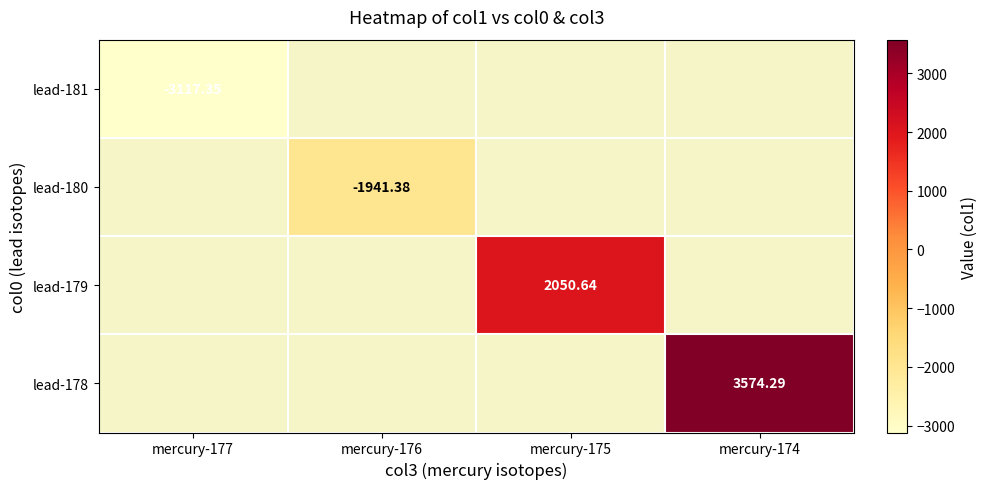

What is the maximum value shown in the chart?

3574.3